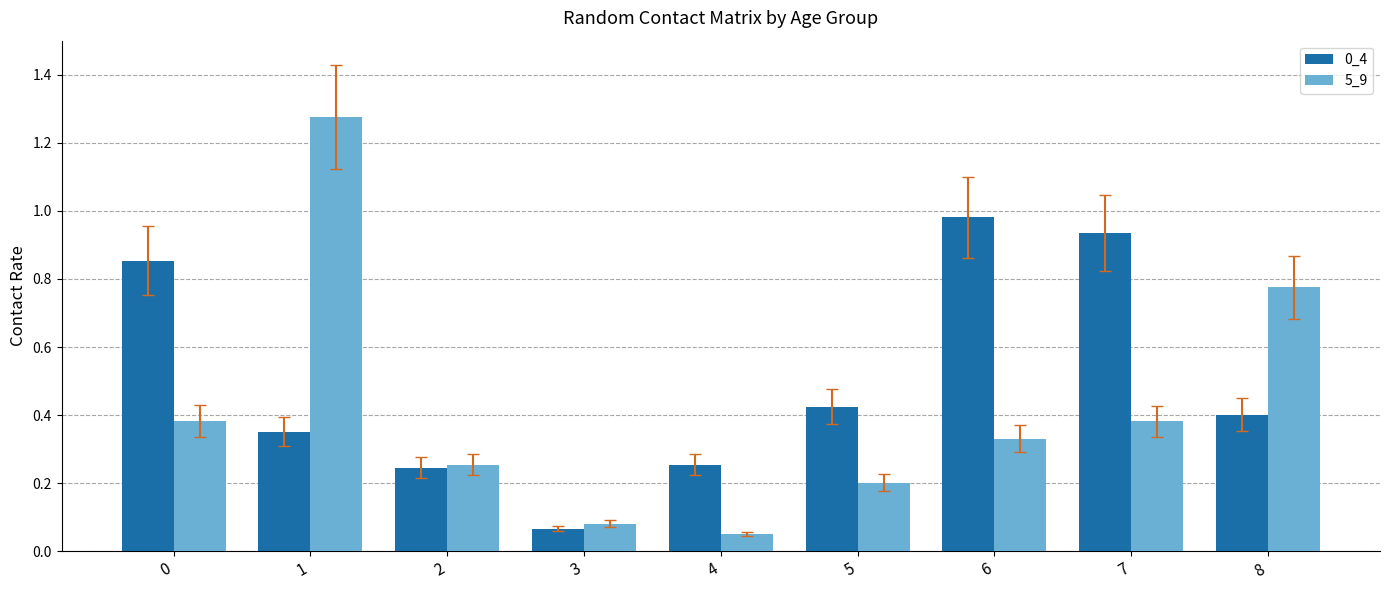

Which series has the widest spread of values?

5_9